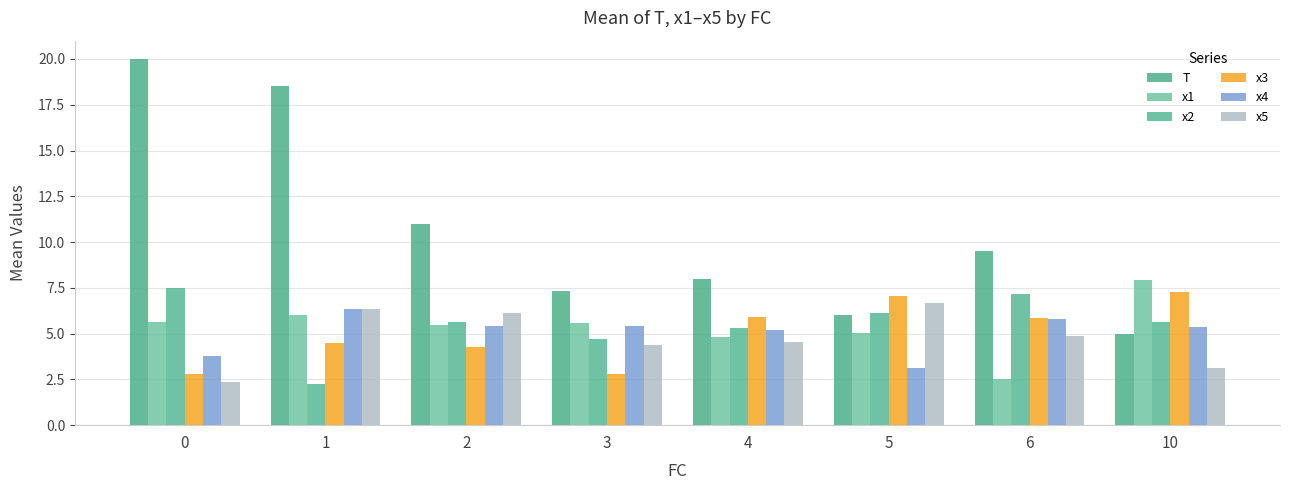

List the labels in order of T value, largest first.

0, 1, 2, 6, 4, 3, 5, 10